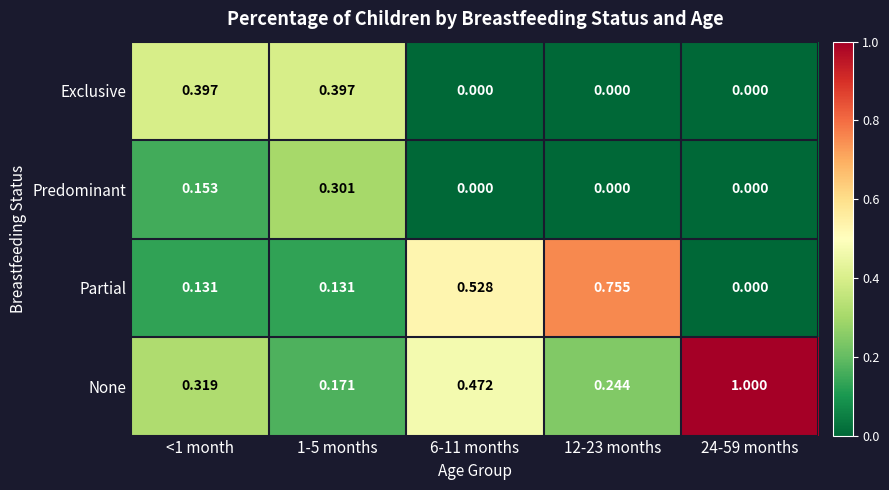

Is the value of None at 12-23 months greater than the value of Partial at 6-11 months?

No